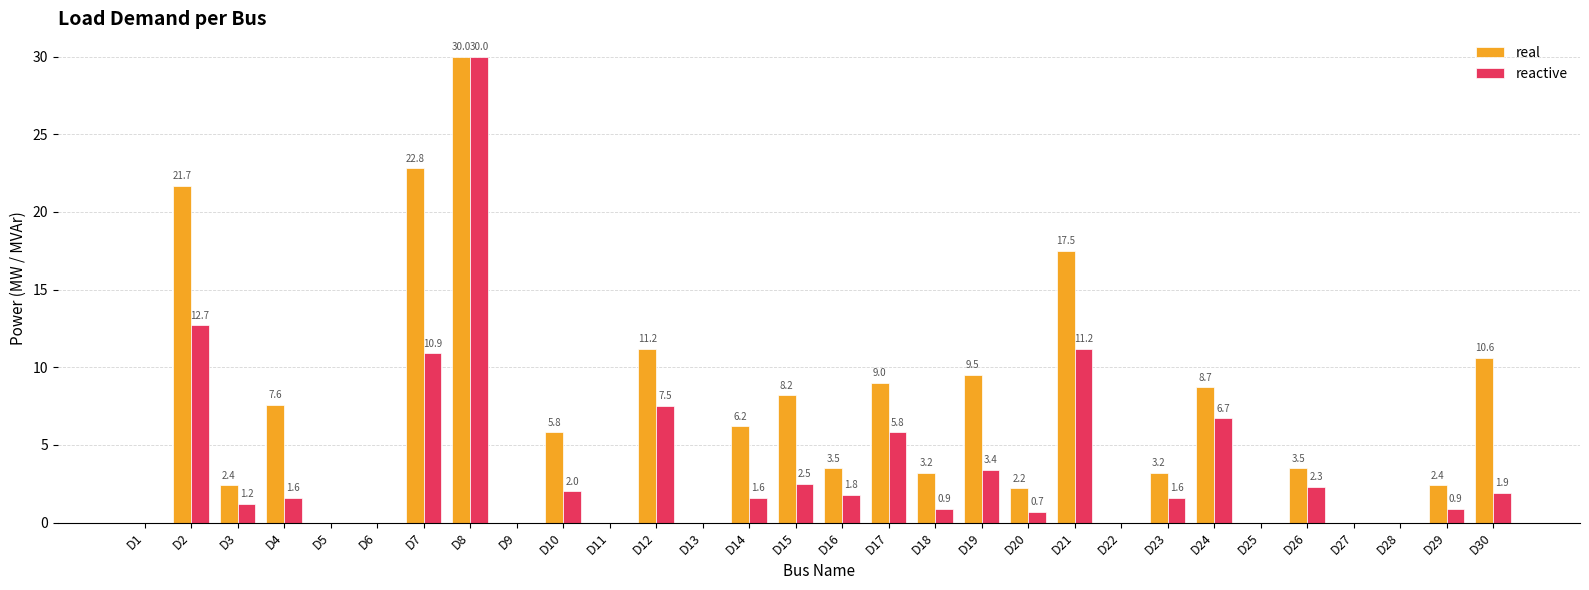

Read the reactive value at D4.

1.6